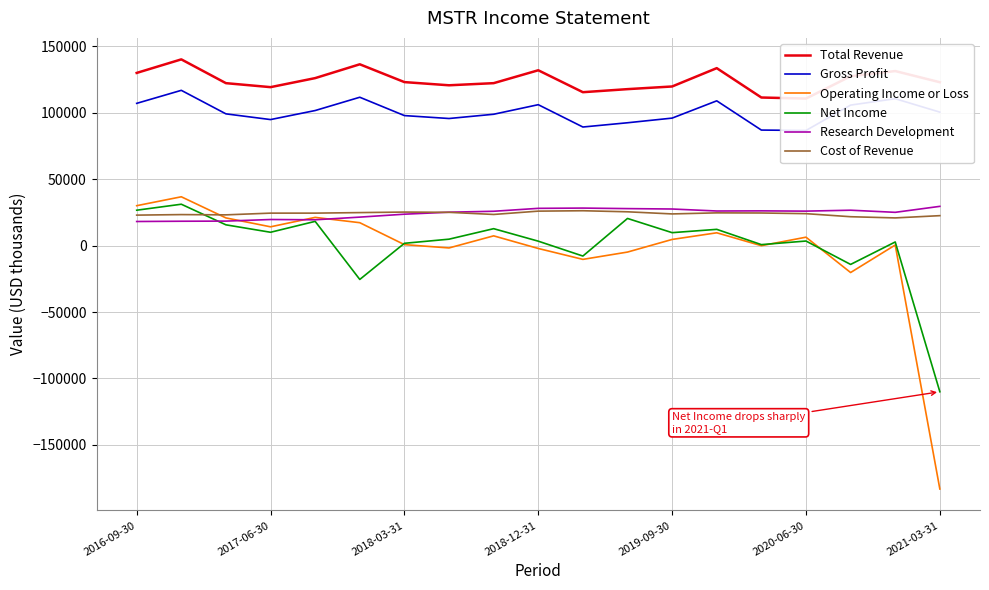

Reading left to right, list all the values displayed in this chart.

Total Revenue: 129900	140100	122200	119200	126000	136400	123000	120600	122200	131900	115400	117700	119700	133500	111400	110600	127400	131300	122900
Gross Profit: 107000	116800	99100	94800	101600	111600	97800	95600	98800	106000	89200	92400	95900	108900	86900	86600	105700	110500	100400
Operating Income or Loss: 30000	36700	20800	14100	21200	17200	700	-1800	7300	-2200	-10400	-4900	4600	9600	-100	6300	-20300	400	-183200
Net Income: 26600	31100	15600	10000	18200	-25500	1700	4800	12700	3300	-7900	20400	9700	12200	700	3400	-14200	2700	-110000
Research Development: 18100	18300	18400	19600	19400	21400	23600	25100	25800	28000	28200	27800	27500	26000	26100	25900	26600	25000	29500
Cost of Revenue: 22900	23300	23100	24400	24400	24800	25200	25000	23400	25900	26200	25400	23800	24600	24500	24000	21700	20800	22500